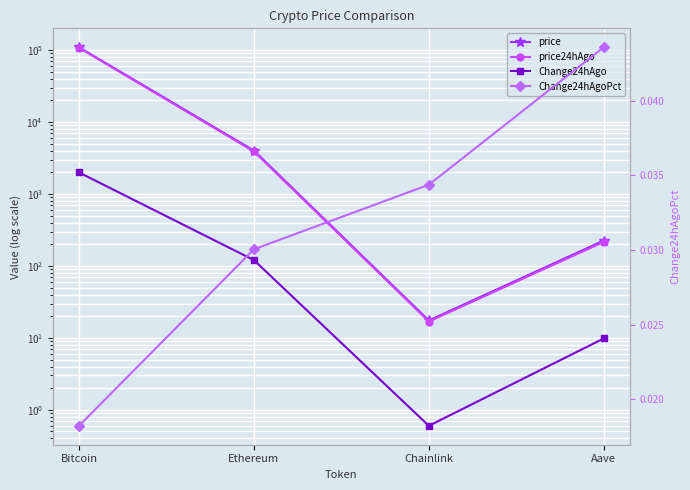

What is the lowest value of the price series?

17.5